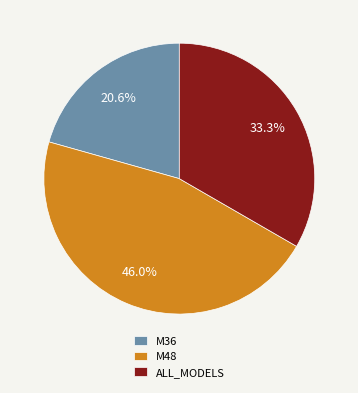

What is the largest slice in the pie chart?

M48